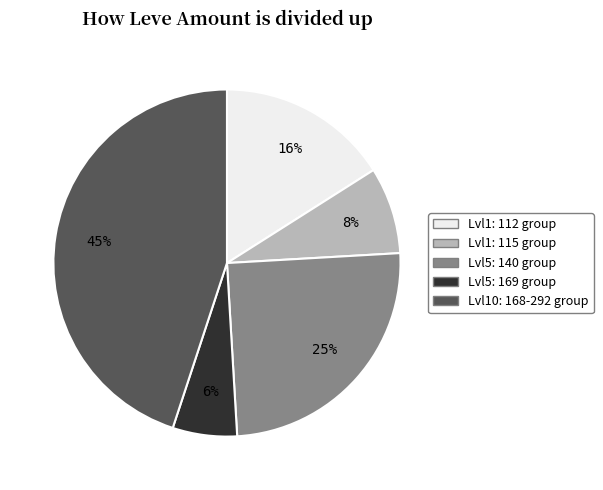

Is there any slice that represents more than half of the pie?

No